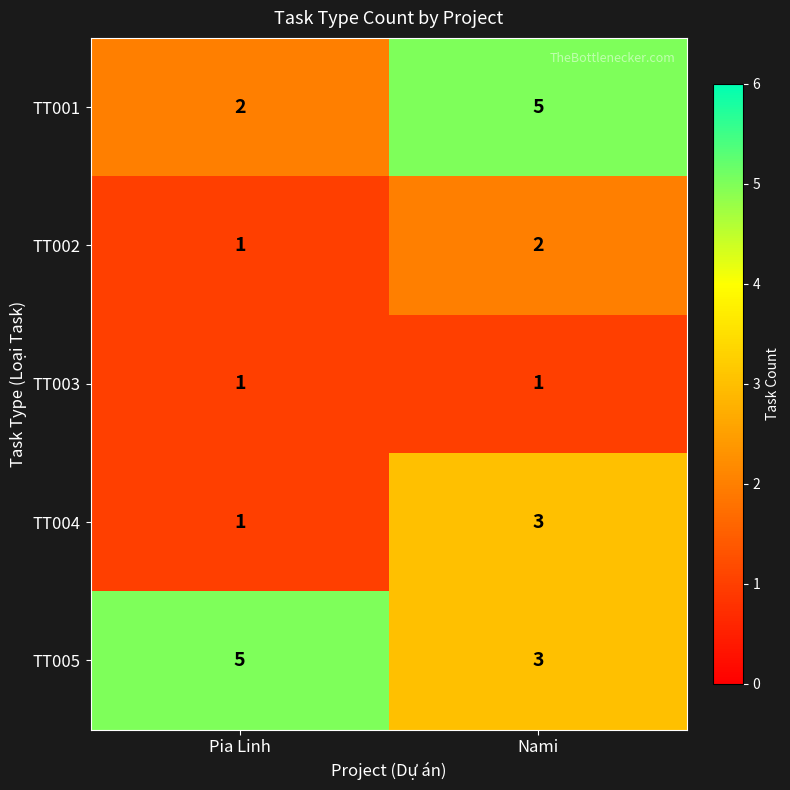

Which series changed the most between Pia Linh and Nami?

TT001